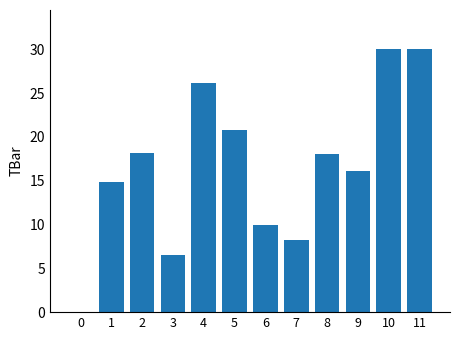

What is the maximum value shown in the chart?

30.0